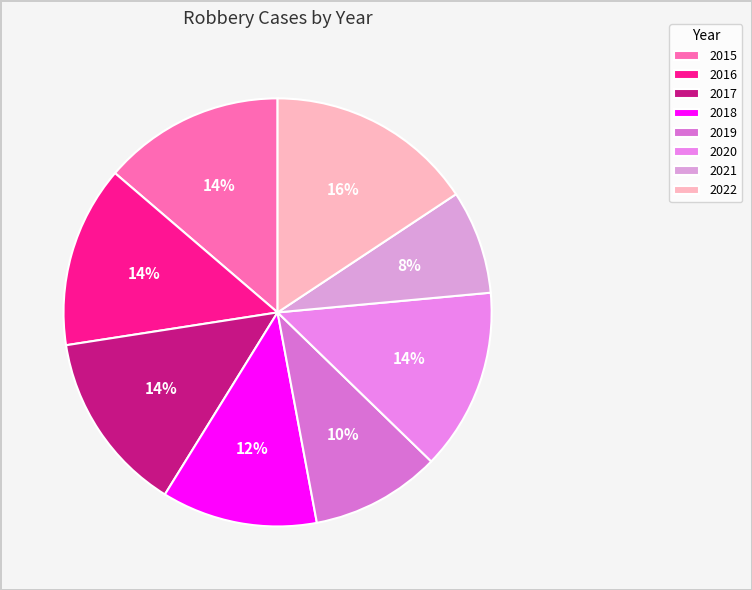

To the nearest percent, what is the difference between the 2020 and 2021 slice percentages?

6%